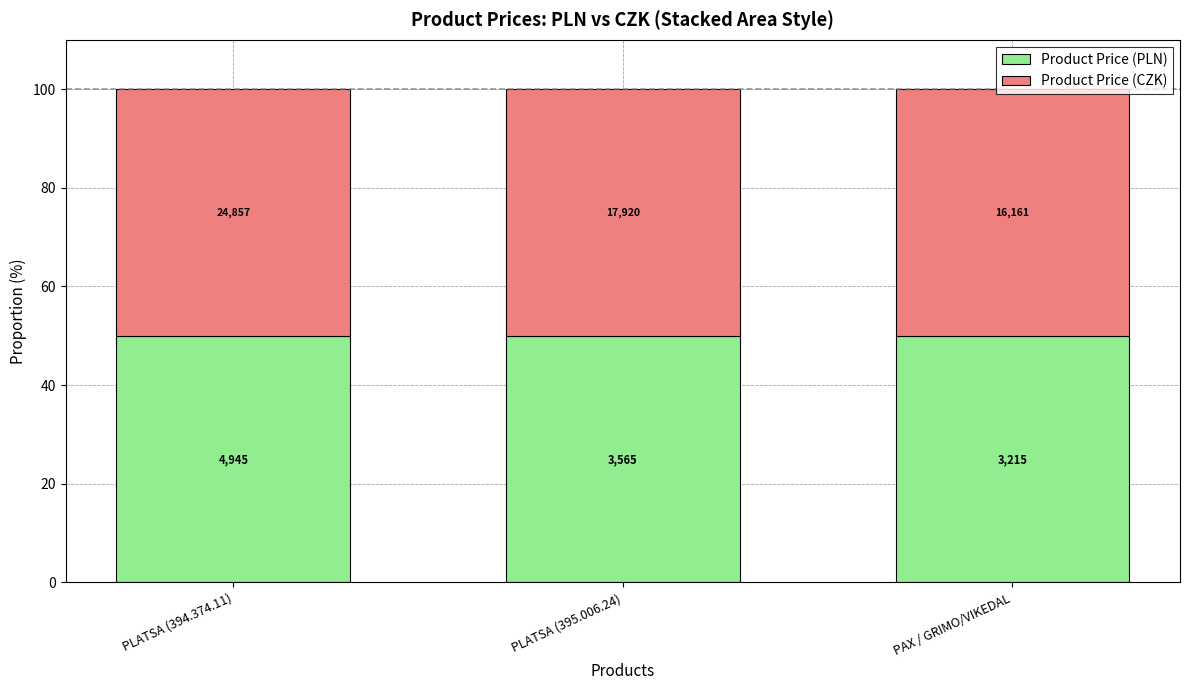

Rank the series by their maximum value, from lowest to highest.

Product Price (PLN), Product Price (CZK)